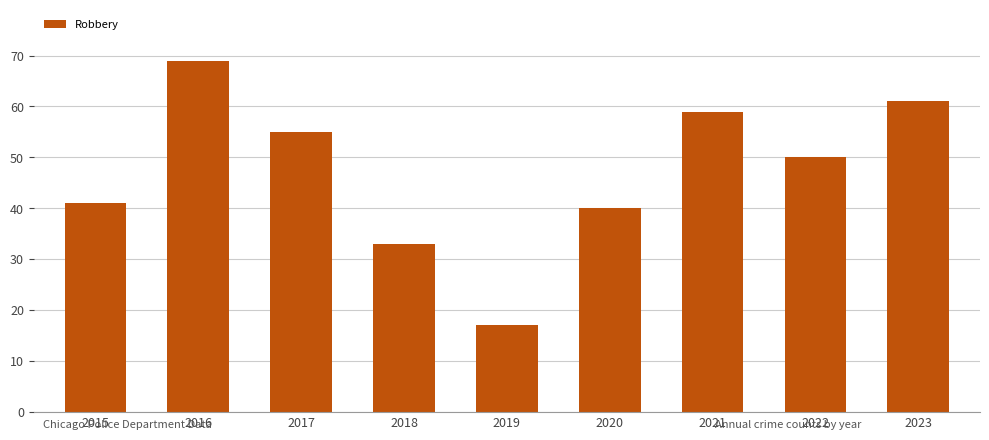

Reading right to left, extract all data points from this chart.

2023=61	2022=50	2021=59	2020=40	2019=17	2018=33	2017=55	2016=69	2015=41